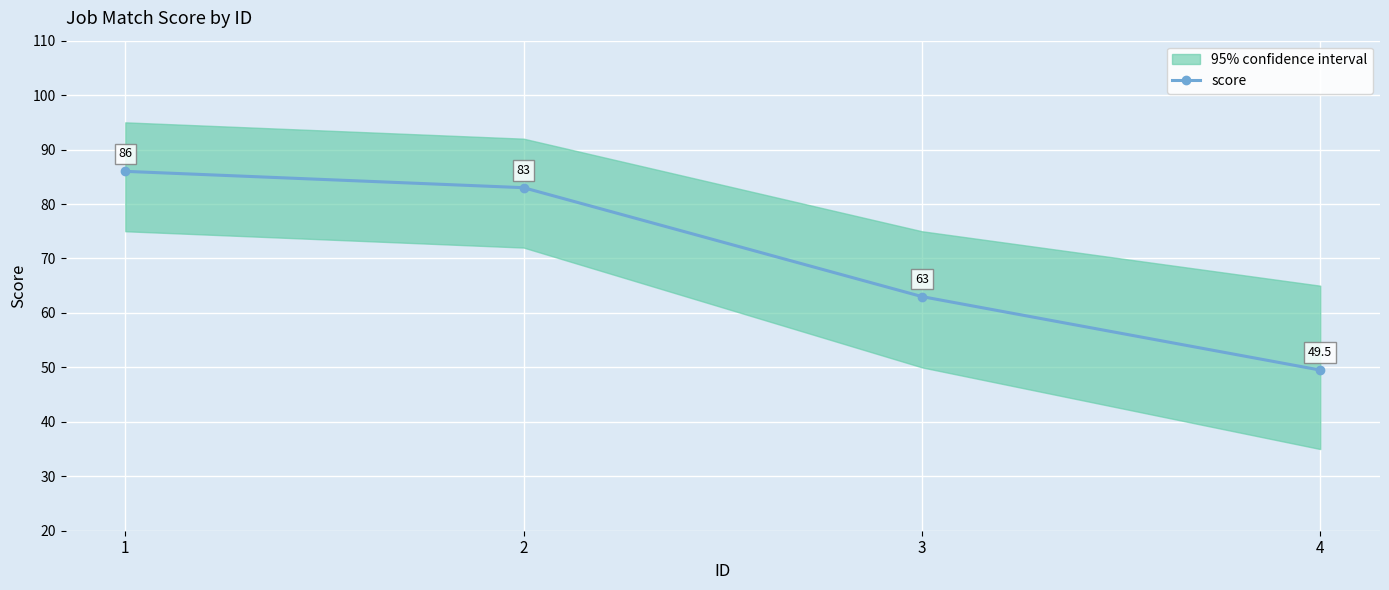

What is the difference between the second highest and second lowest values?

20.0